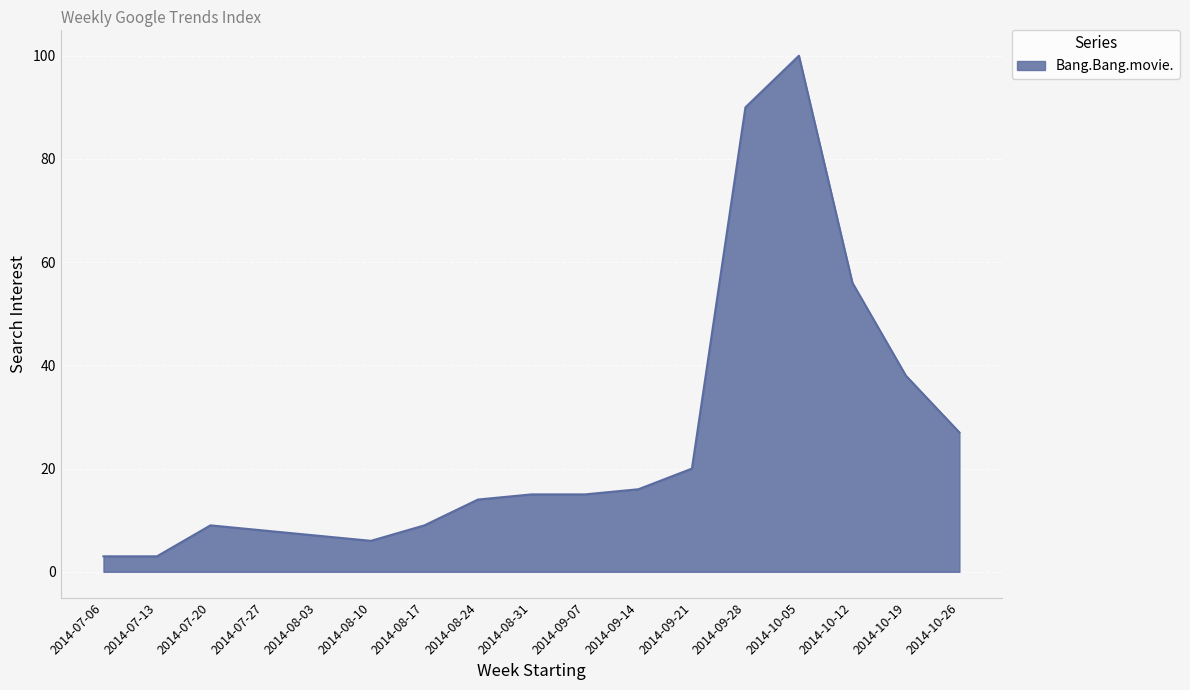

At which label is the value closest to 51?

2014-10-12